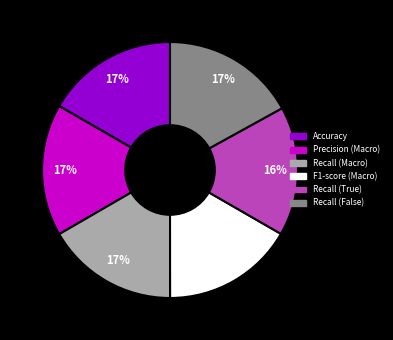

To the nearest percent, what is the combined percentage of Accuracy and Recall (False)?

34%